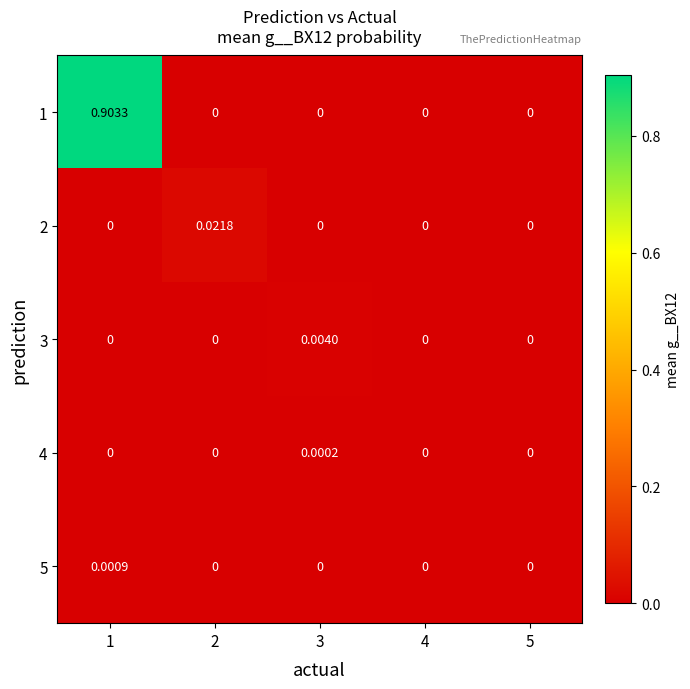

Reading left to right, extract all data points from this chart.

1: 1=0.9	2=0.0	3=0.0	4=0.0	5=0.0
2: 1=0.0	2=0.0	3=0.0	4=0.0	5=0.0
3: 1=0.0	2=0.0	3=0.0	4=0.0	5=0.0
4: 1=0.0	2=0.0	3=0.0	4=0.0	5=0.0
5: 1=0.0	2=0.0	3=0.0	4=0.0	5=0.0